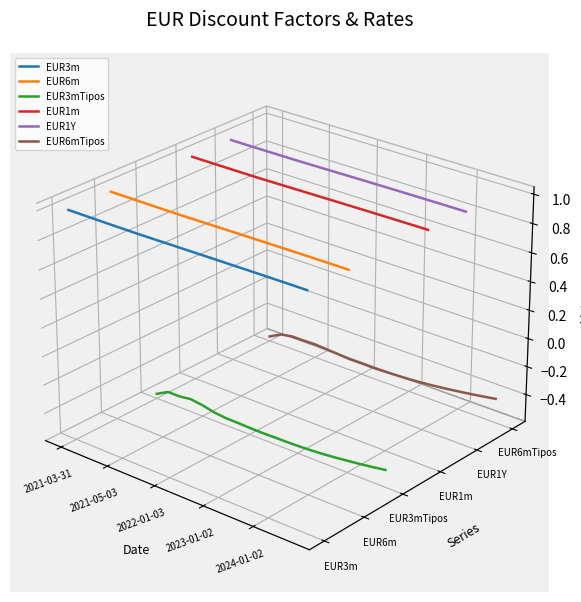

Is the value of EUR6m at 19 greater than the value of EUR1m at 9?

No